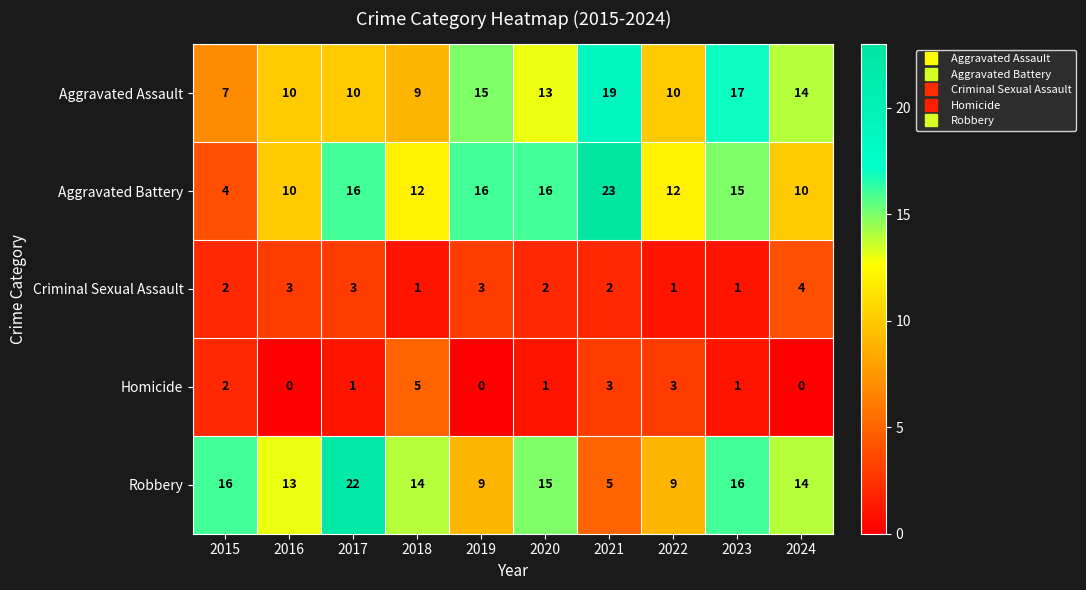

The Aggravated Assault series shows 15 at 2019. True or false?

True